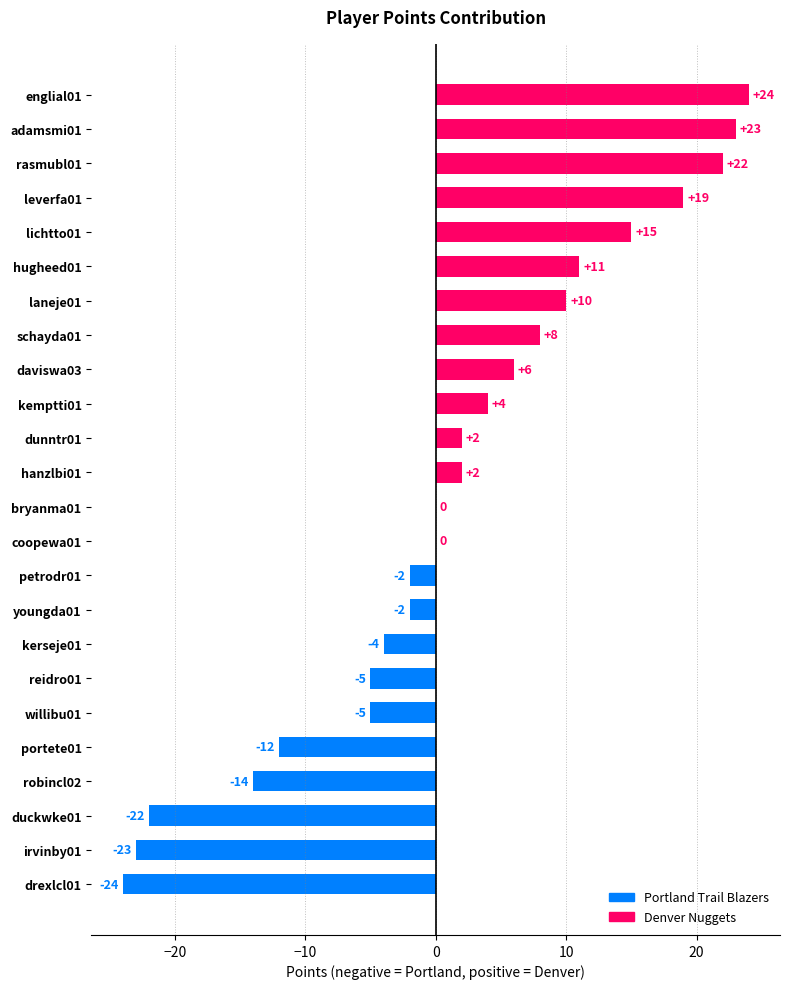

Which label corresponds to the largest value in the chart?

englial01